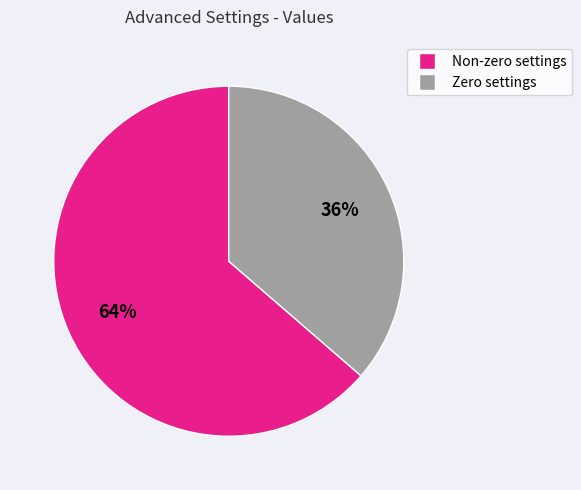

To the nearest percent, what is the average slice percentage?

50%